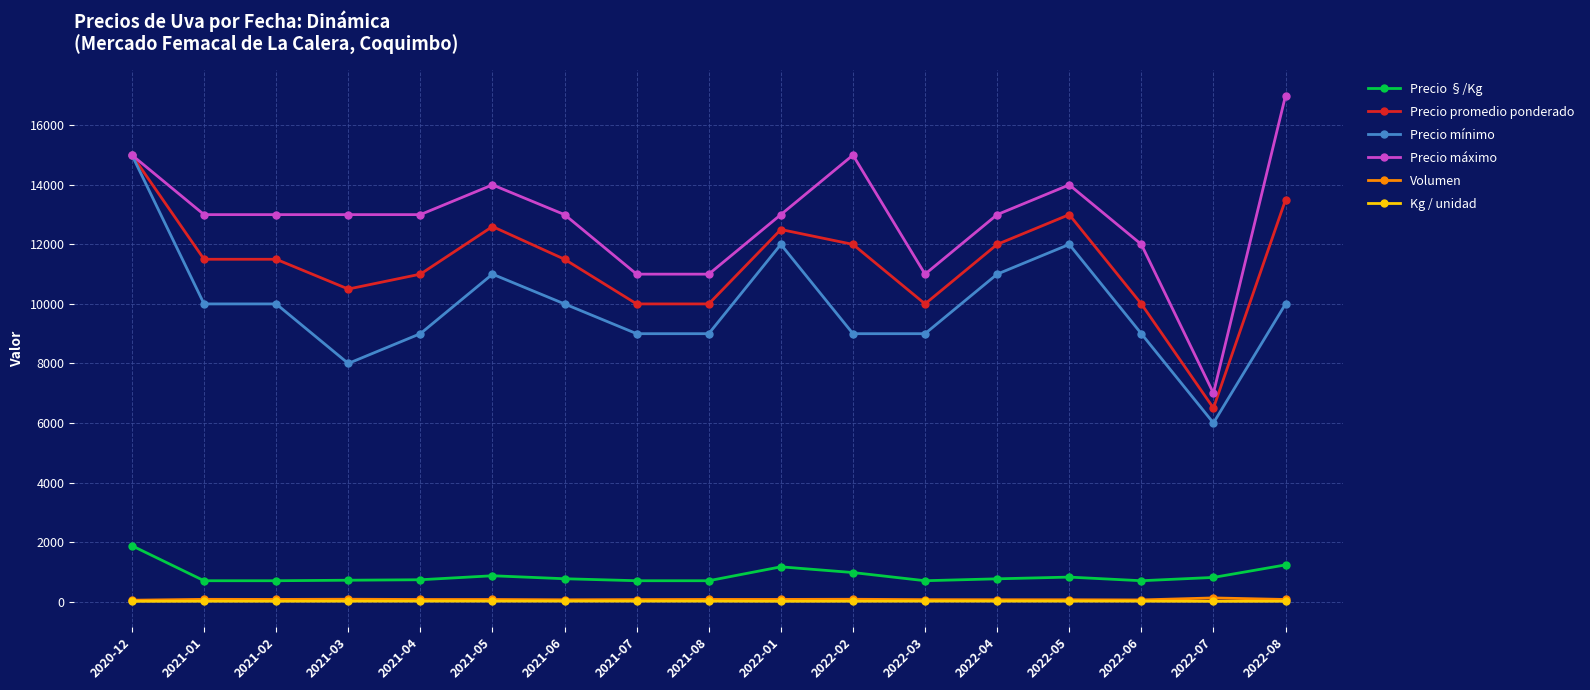

How many categories are shown in the chart?

17